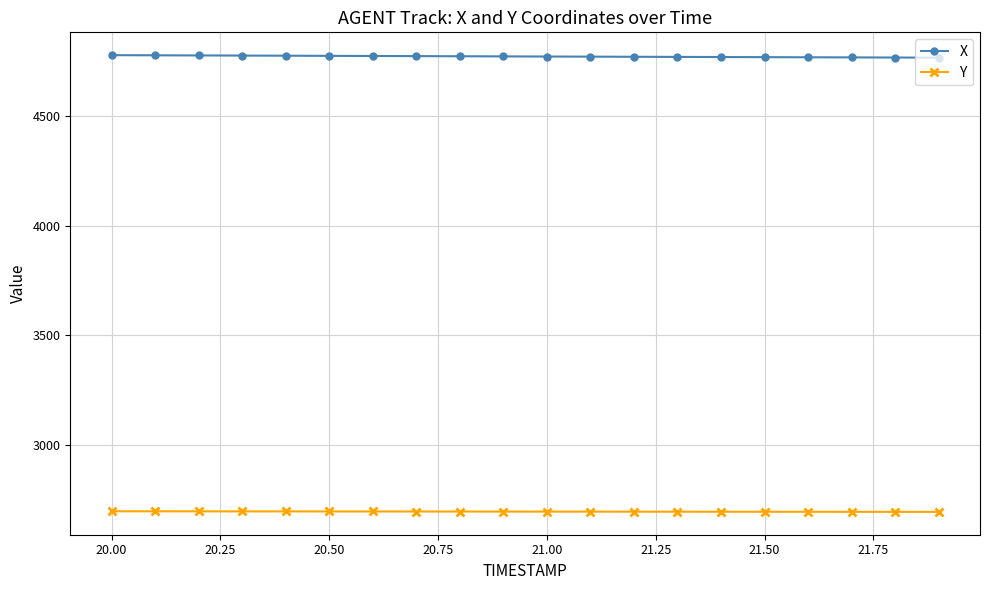

True or false: Y and X cross at least once.

False